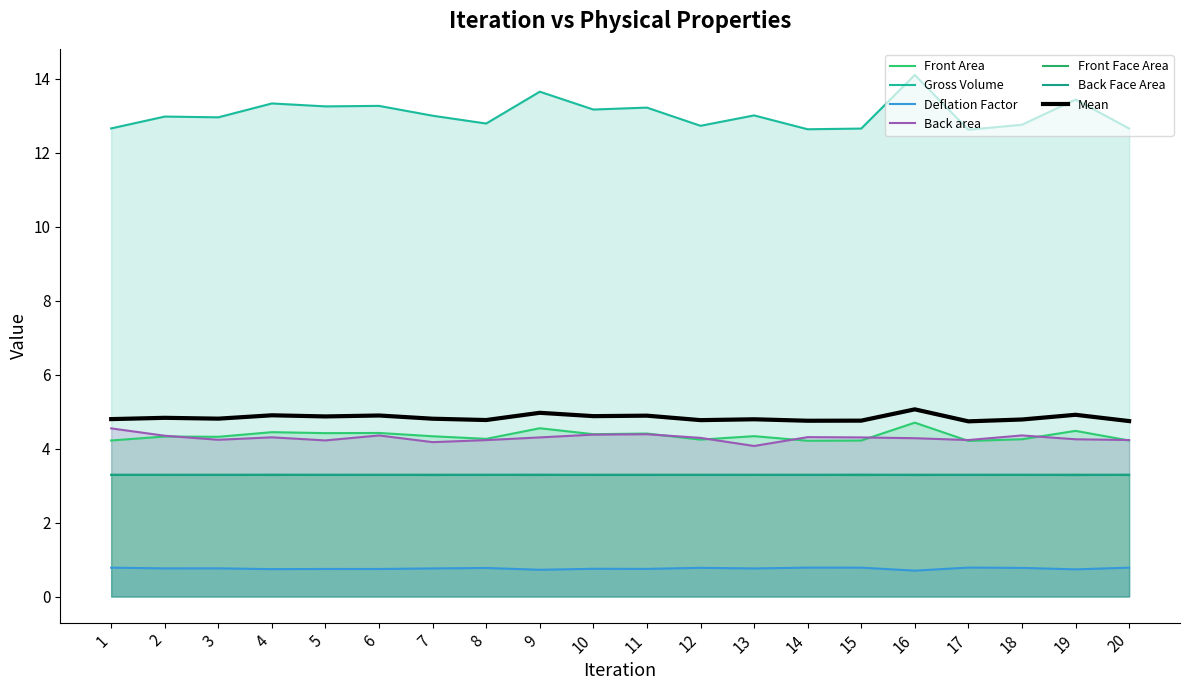

What is the total value across all series at 4?

34.3